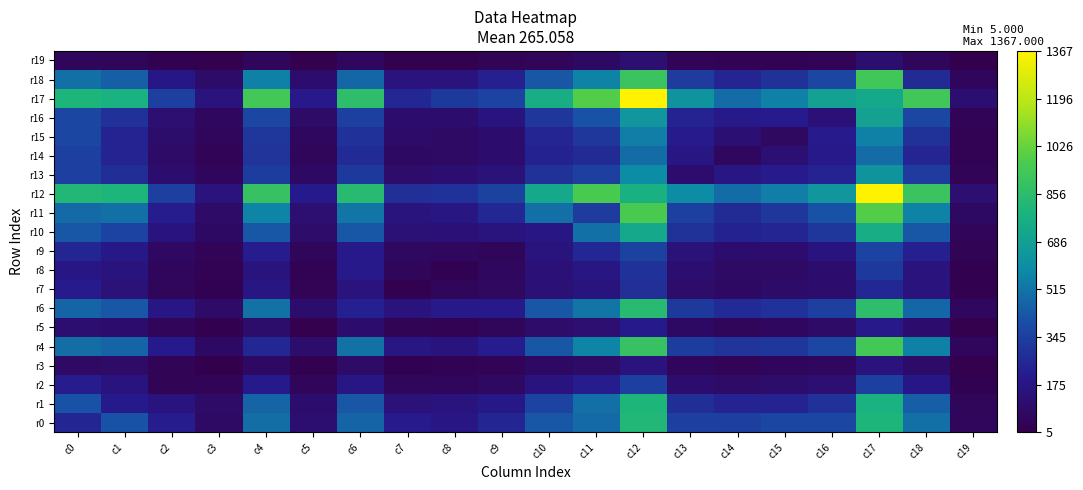

The r15 series shows 92 at c5. True or false?

False